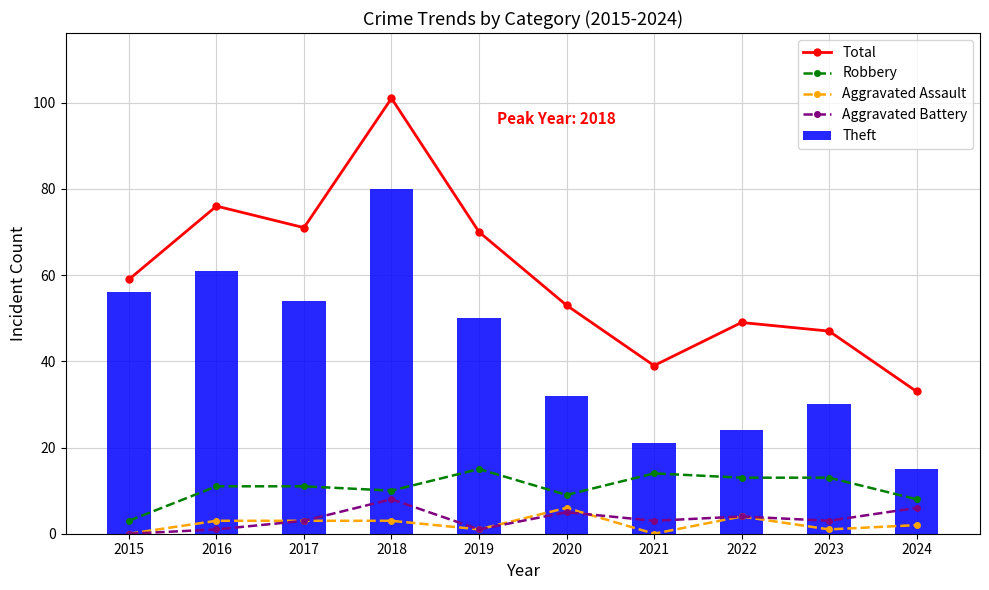

Reading left to right, transcribe all the data shown in this chart.

Total: 59	76	71	101	70	53	39	49	47	33
Robbery: 3	11	11	10	15	9	14	13	13	8
Aggravated Assault: 0	3	3	3	1	6	0	4	1	2
Aggravated Battery: 0	1	3	8	1	5	3	4	3	6
Theft: 56	61	54	80	50	32	21	24	30	15